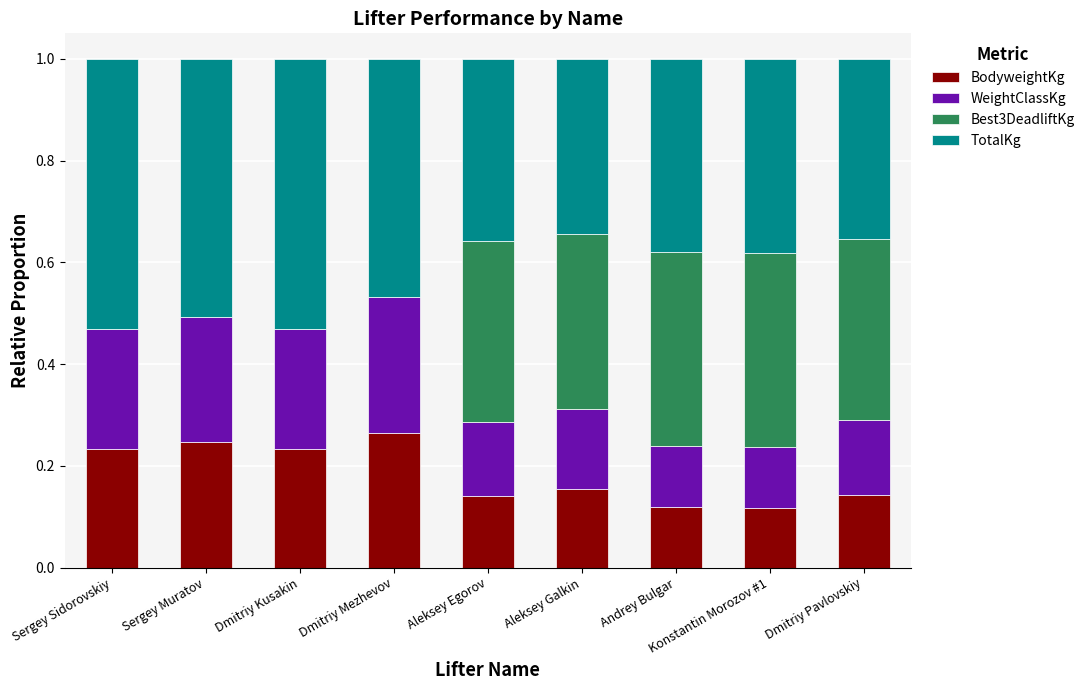

What is the total value across all series at Sergey Muratov?

1.0